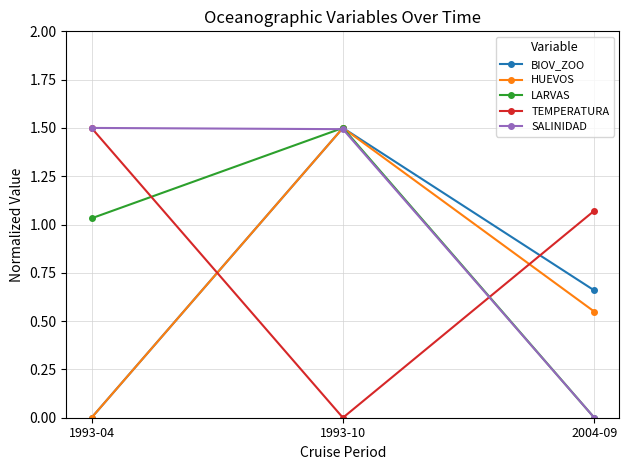

What are all the series names shown in the legend?

BIOV_ZOO, HUEVOS, LARVAS, TEMPERATURA, SALINIDAD